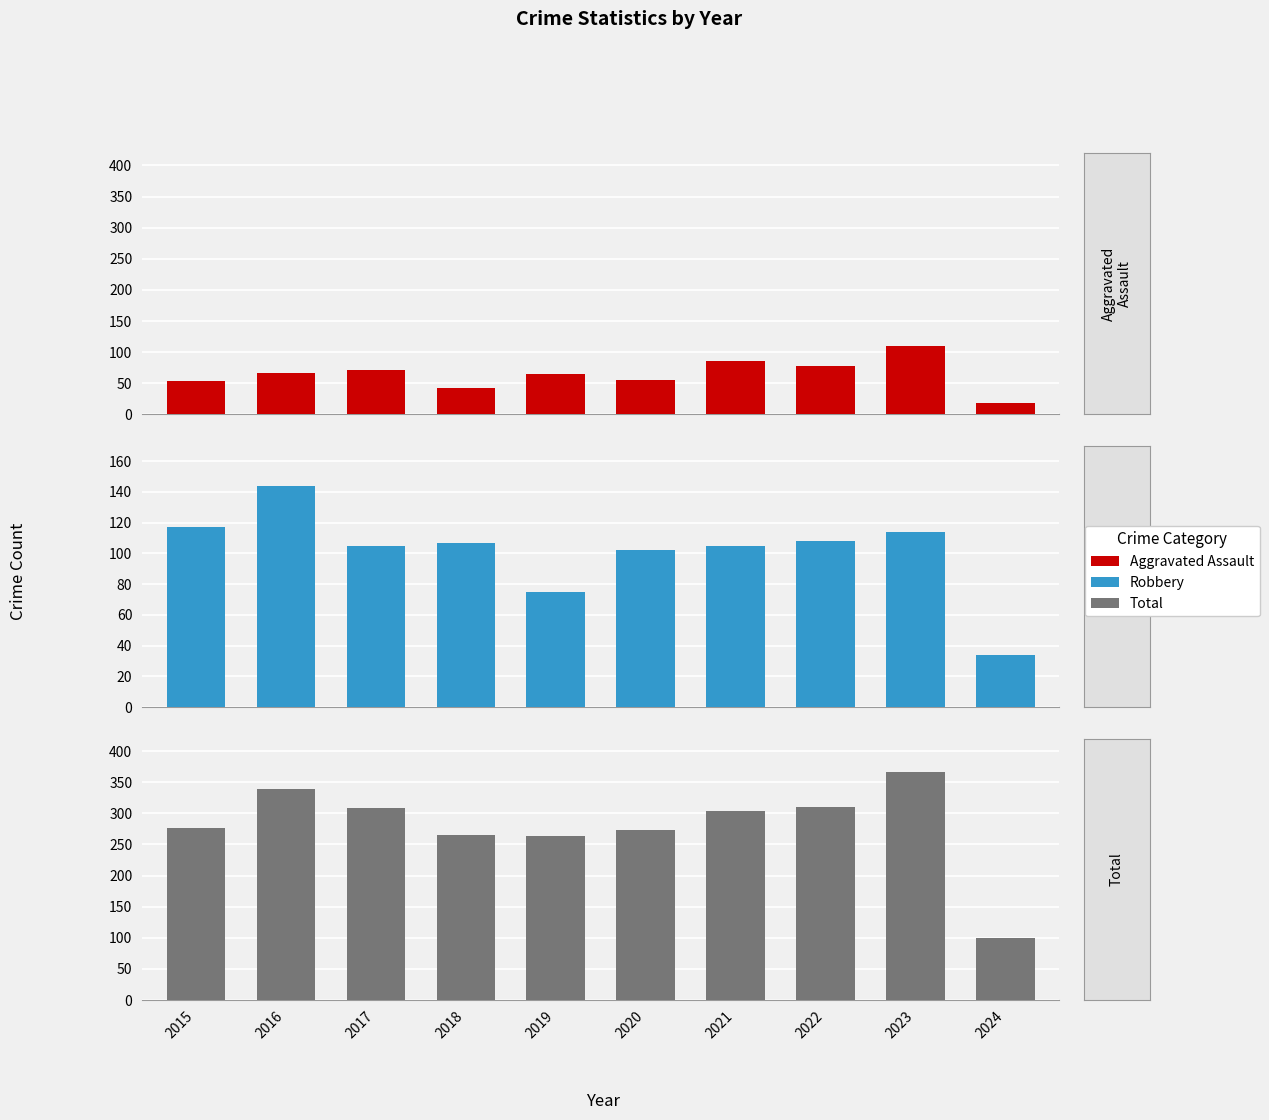

Reading left to right, extract all data points from this chart.

Aggravated Assault: 54	66	72	43	65	56	86	78	110	19
Robbery: 117	144	105	107	75	102	105	108	114	34
Total: 276	339	309	265	264	273	304	310	367	99